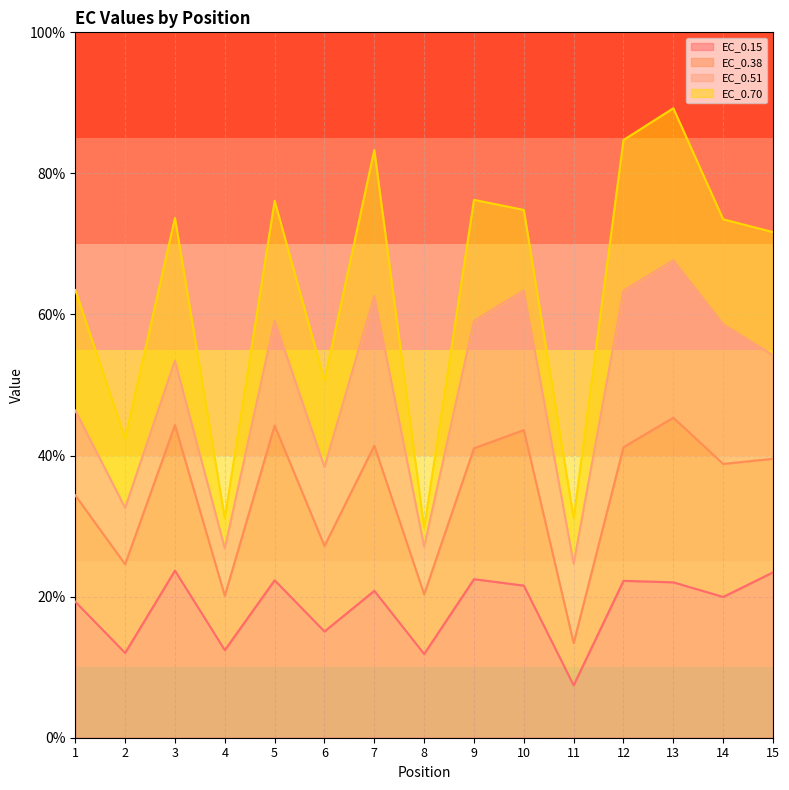

After their last crossing, which series has the higher values: EC_0.38 or EC_0.70?

EC_0.70